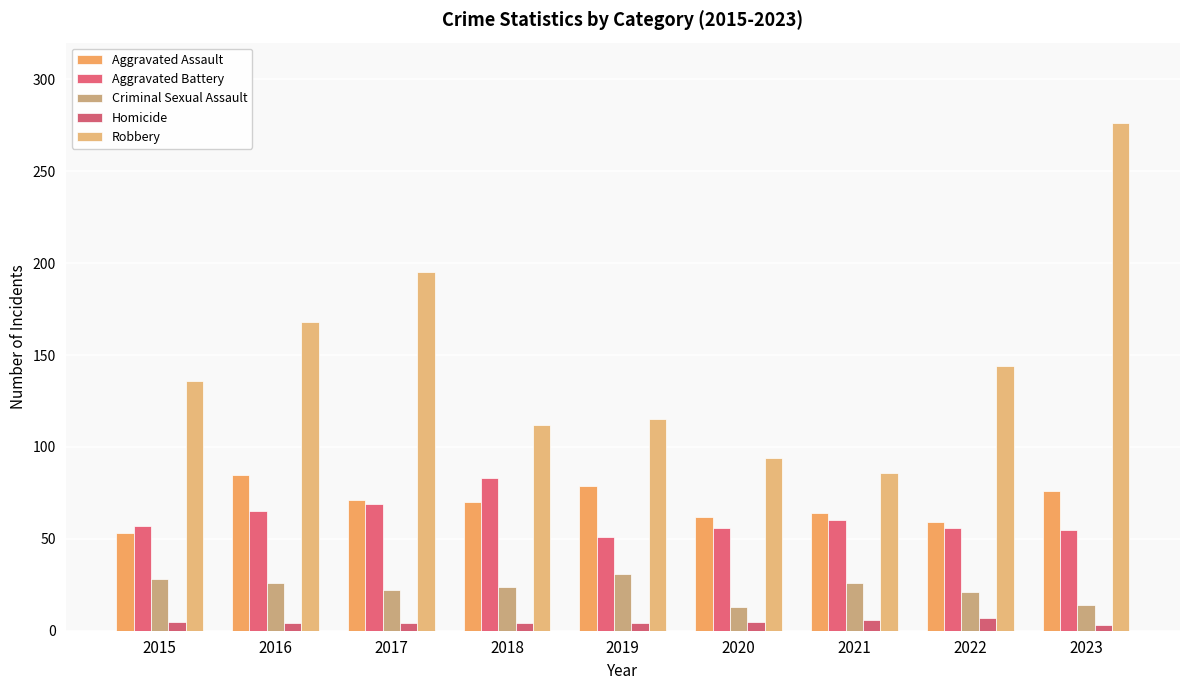

How many data points does each series have?

9